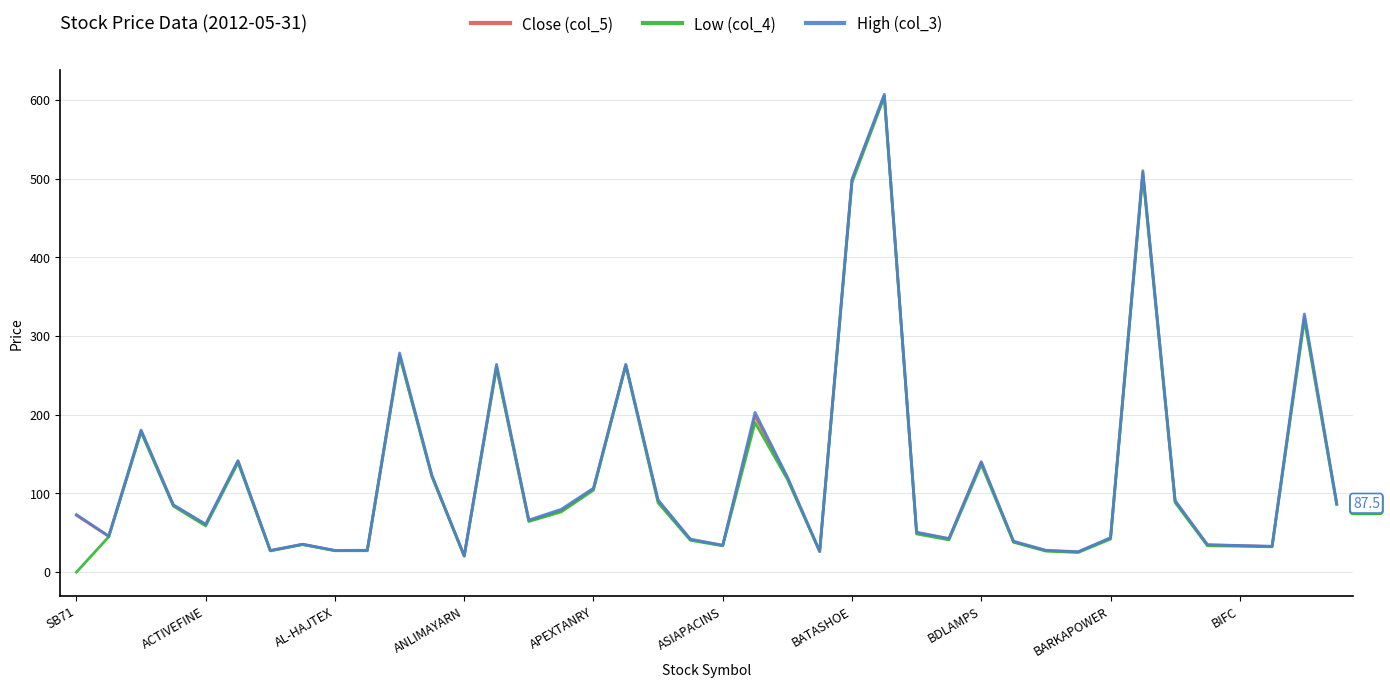

What is the greatest value displayed?

607.0